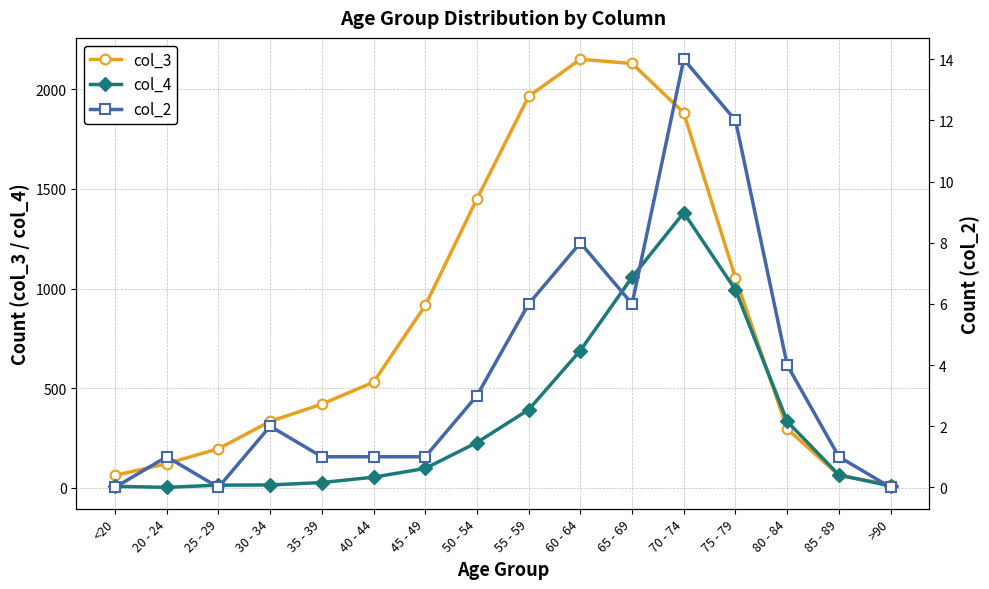

What is the difference between the col_4 values at 80 - 84 and 35 - 39?

307